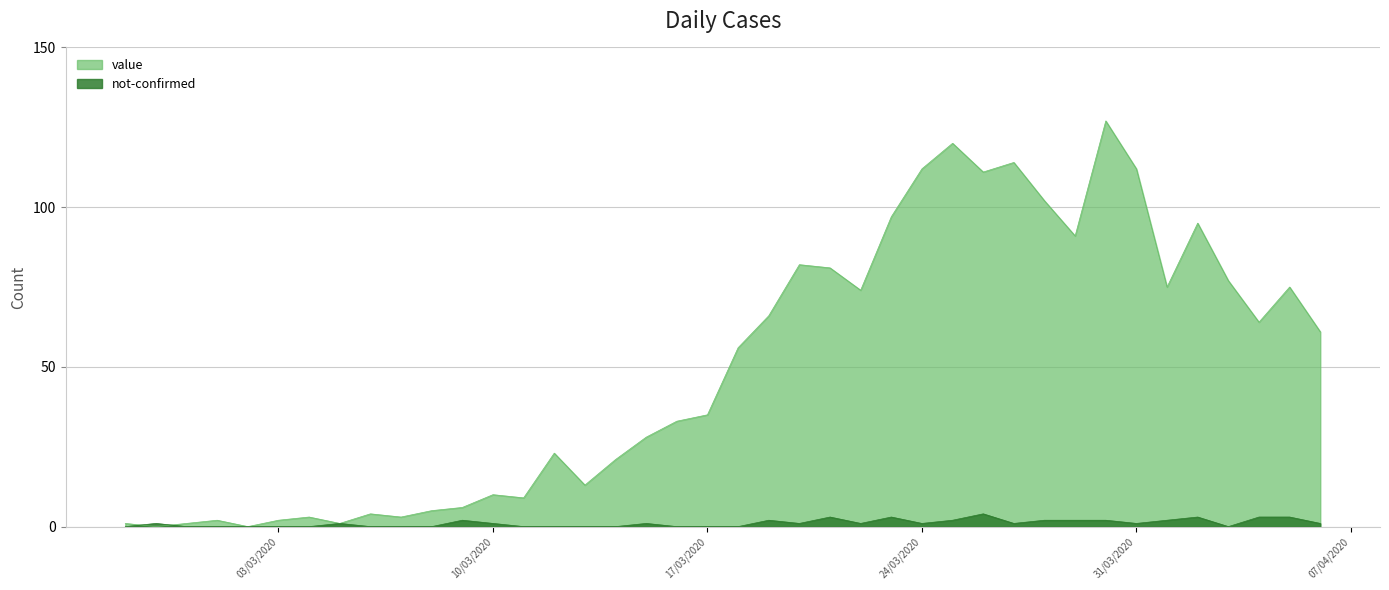

Which series has the largest total across all categories?

value